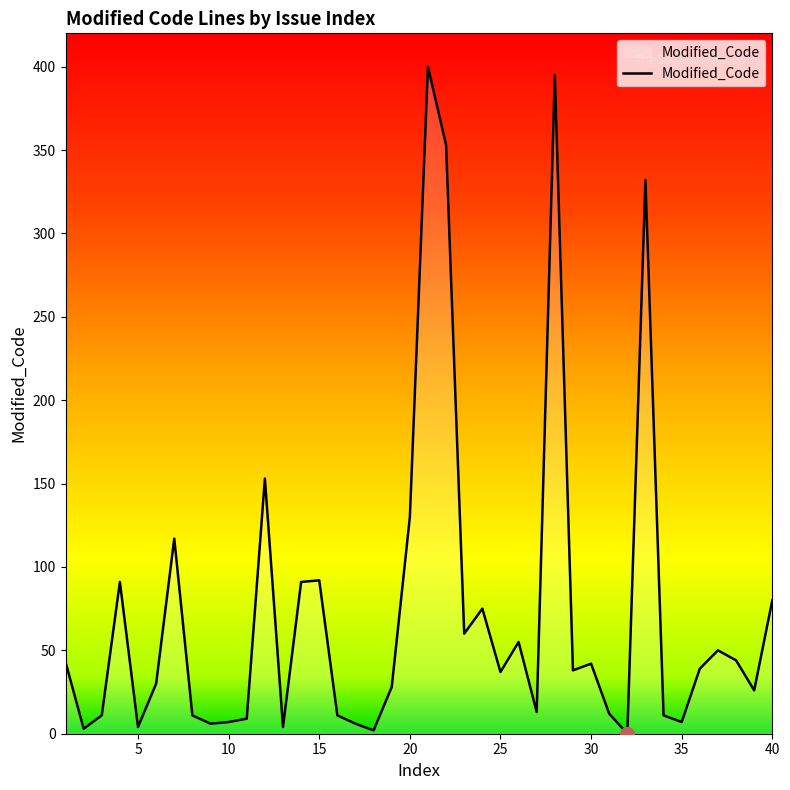

What is the maximum value shown in the chart?

400